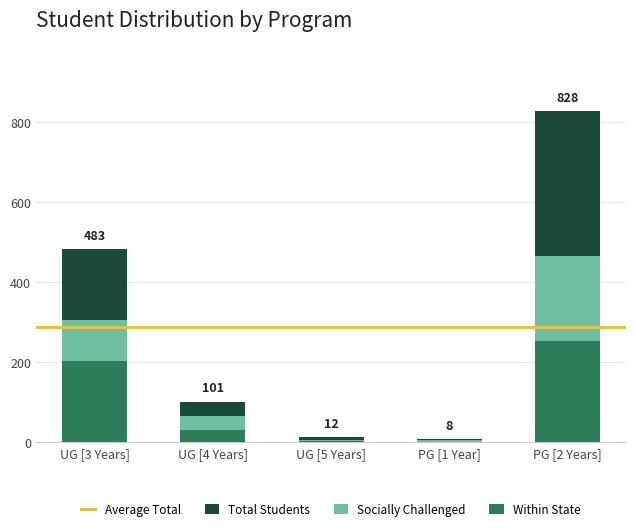

How many categories are shown in the chart?

5